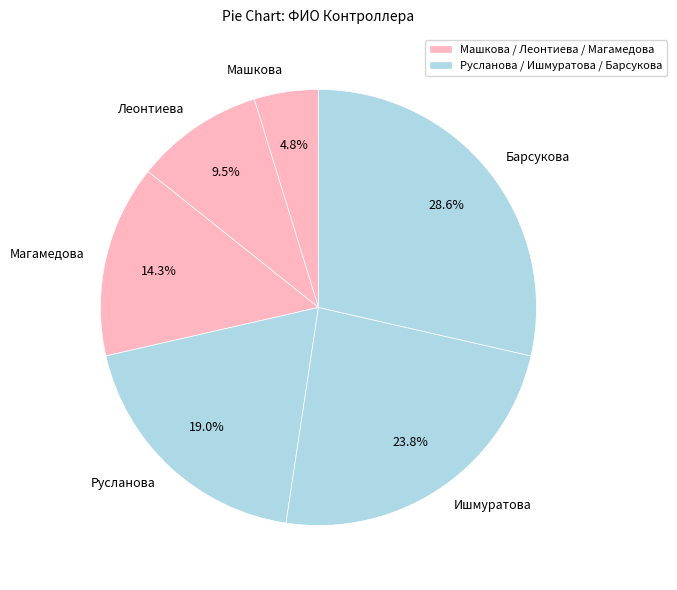

Which category has the biggest portion of the pie?

Барсукова